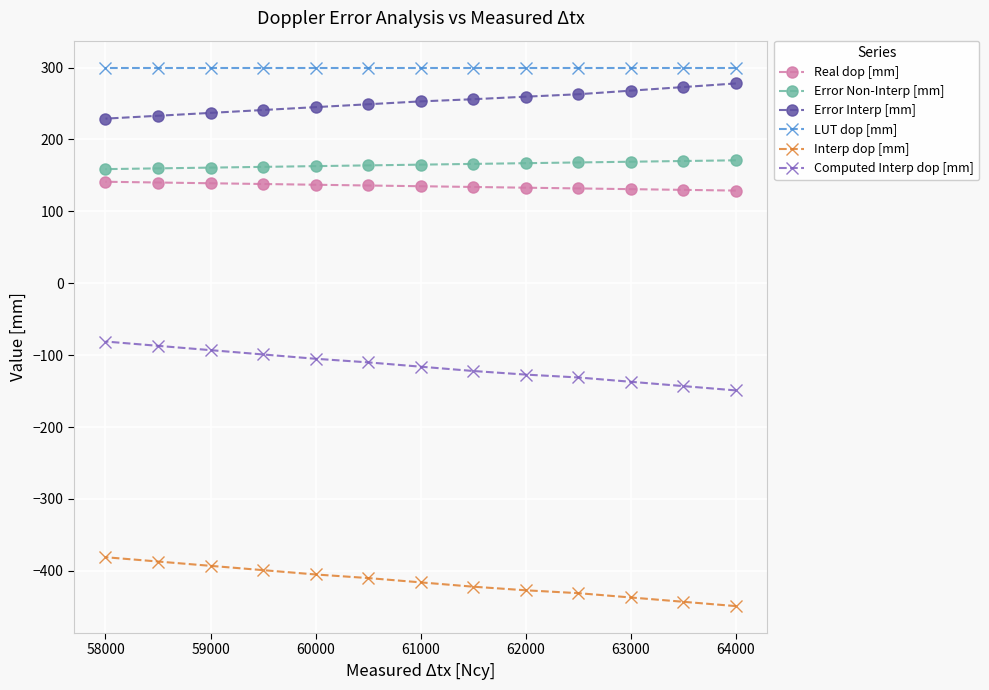

True or false: Computed Interp dop [mm] has a value of -189.3 at 61000.

False